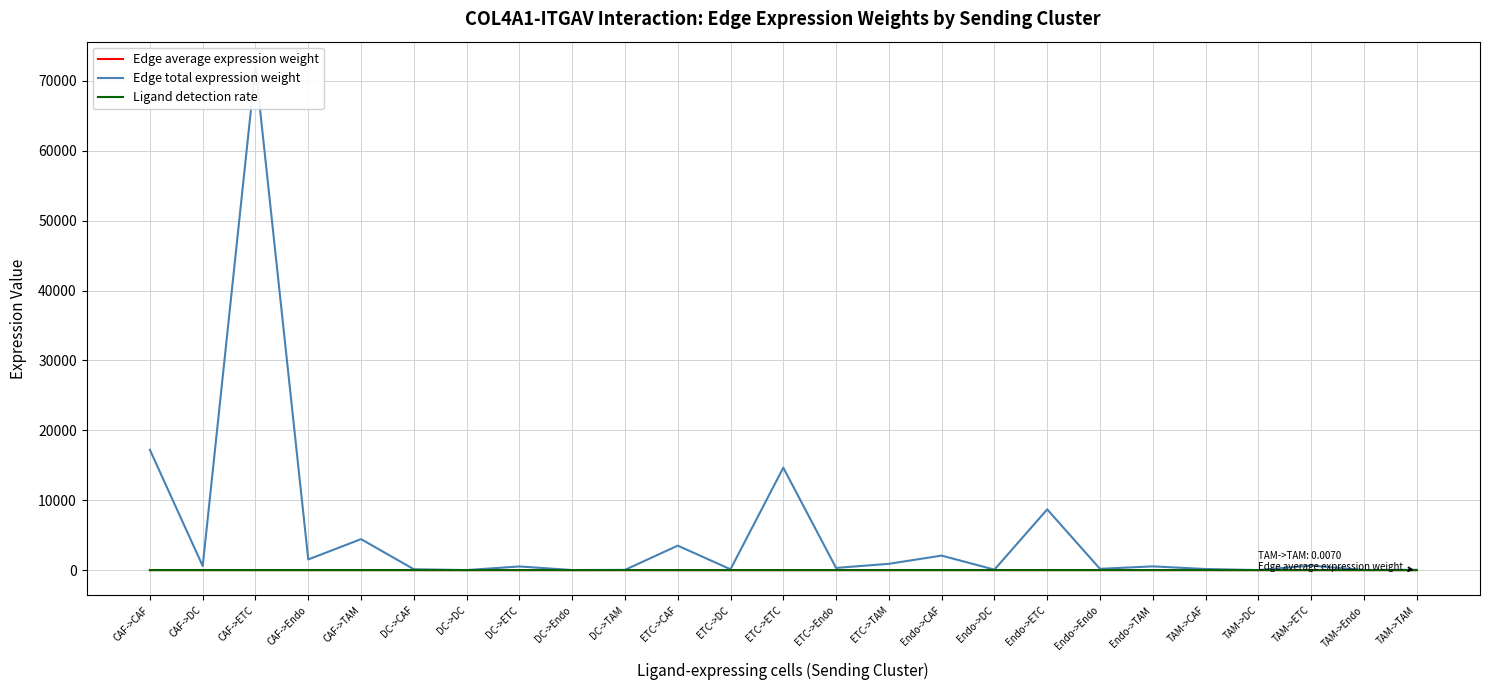

Is it true that Ligand detection rate equals 0.0 at ETC->CAF?

False